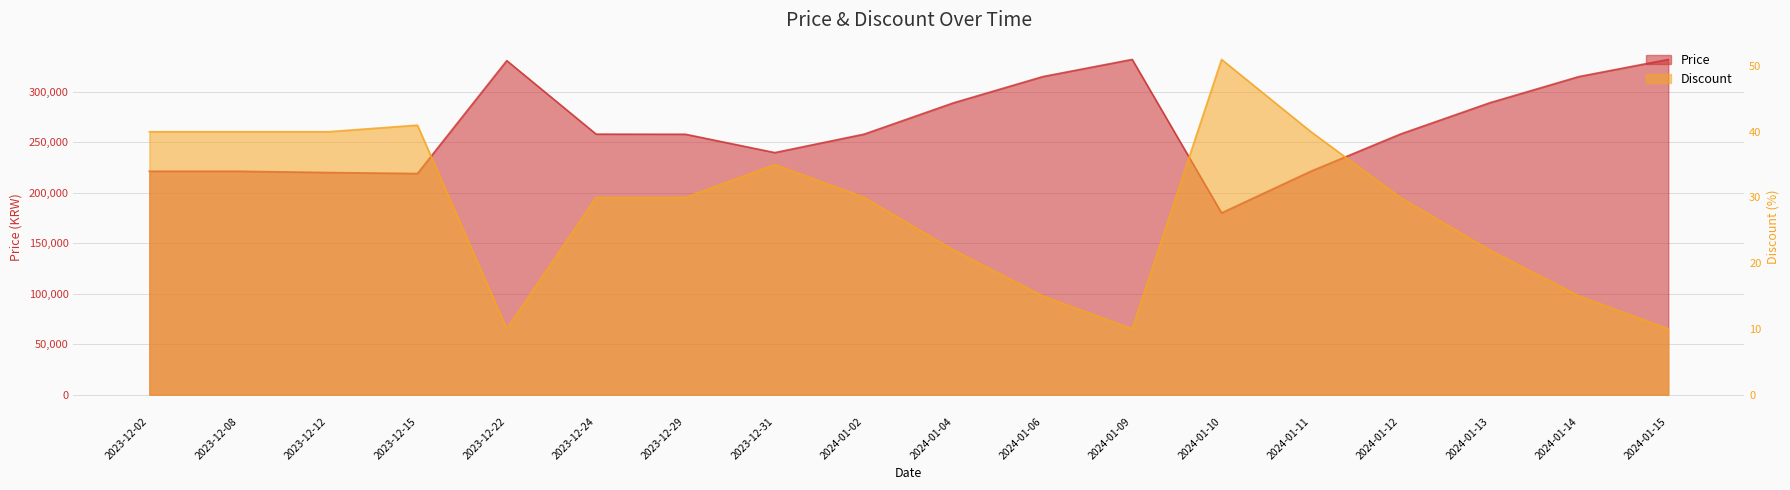

How many data points in Discount are less than 30?

7